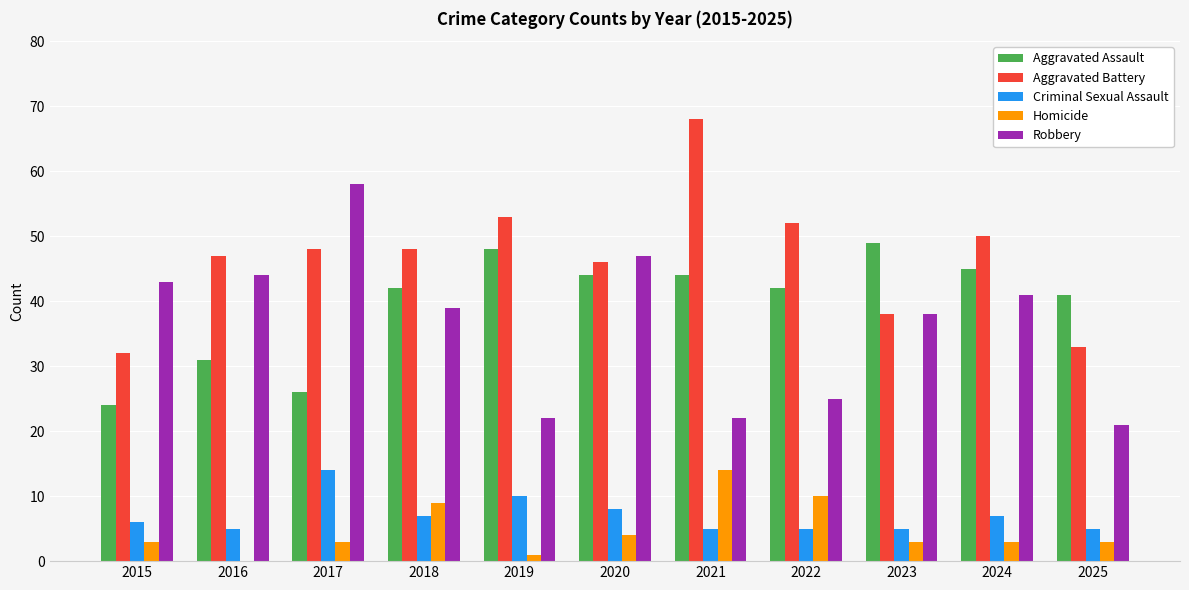

Between 2016 and 2020, which series saw the biggest shift?

Aggravated Assault